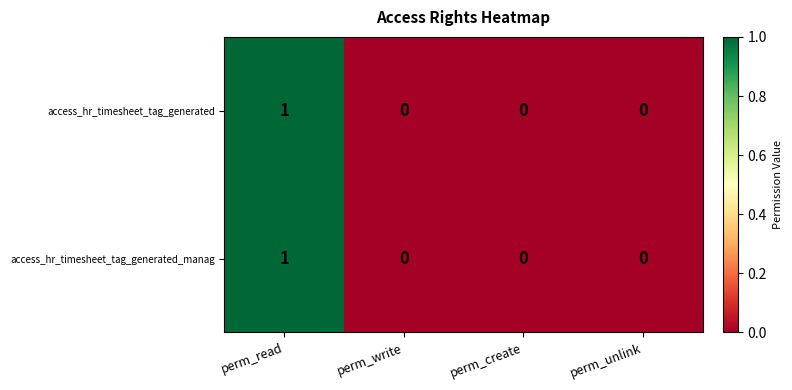

At which category is the sum across all series the highest?

perm_read